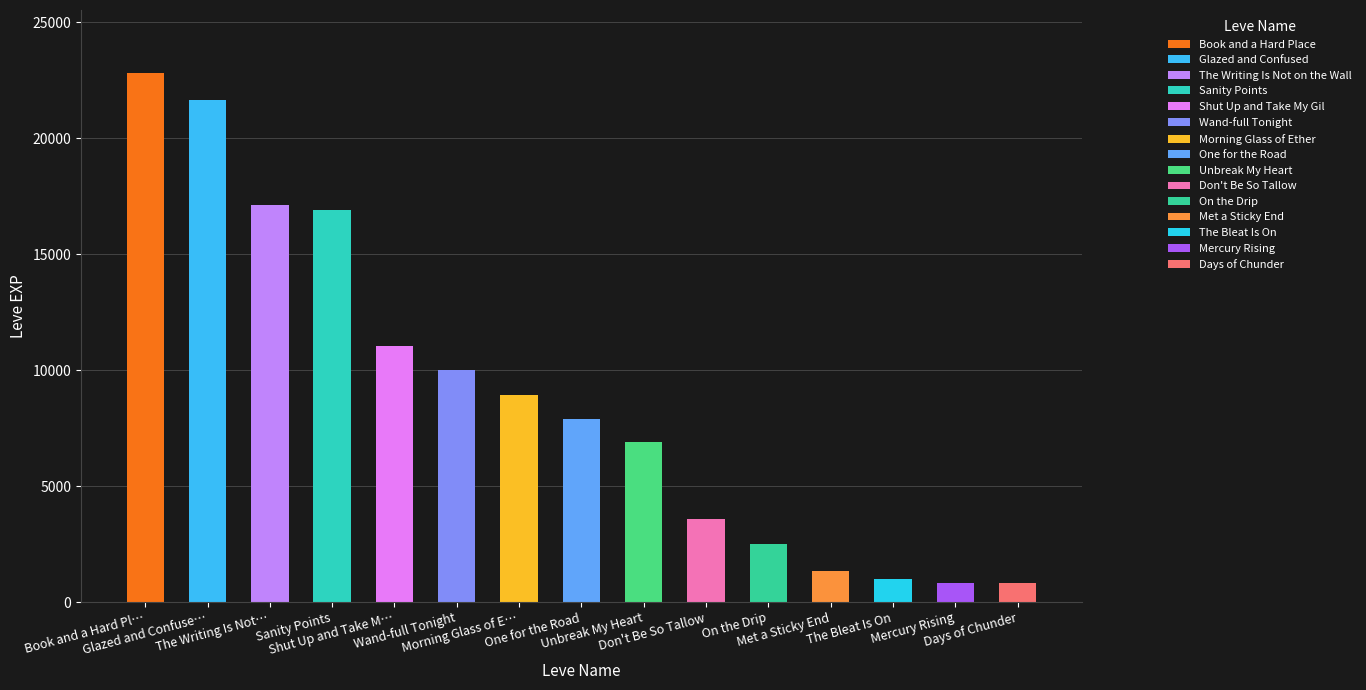

Count the number of data series in this chart.

1